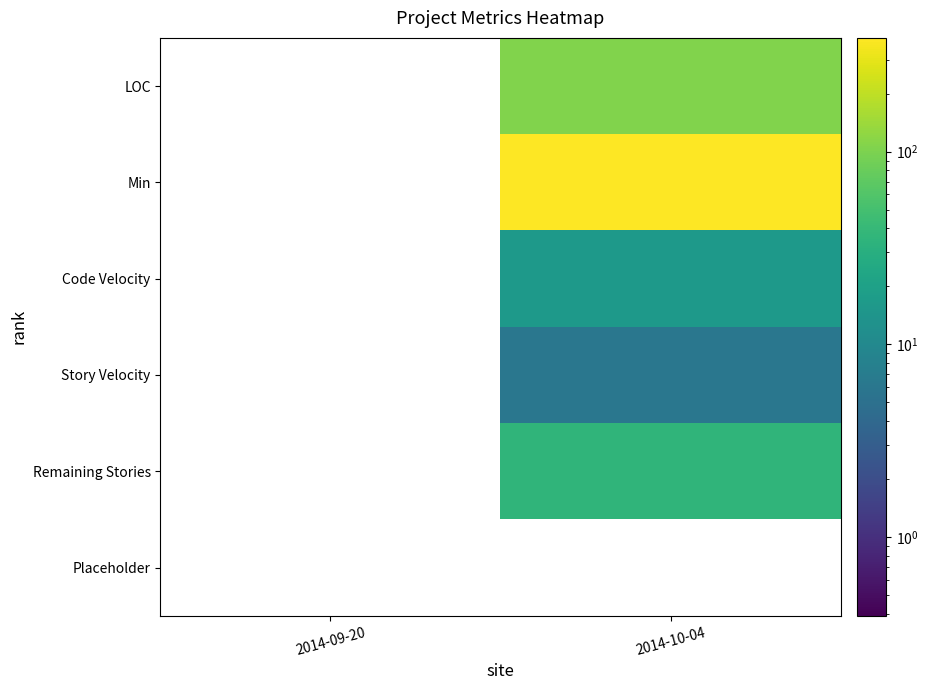

Which category has the highest value across all series?

2014-10-04